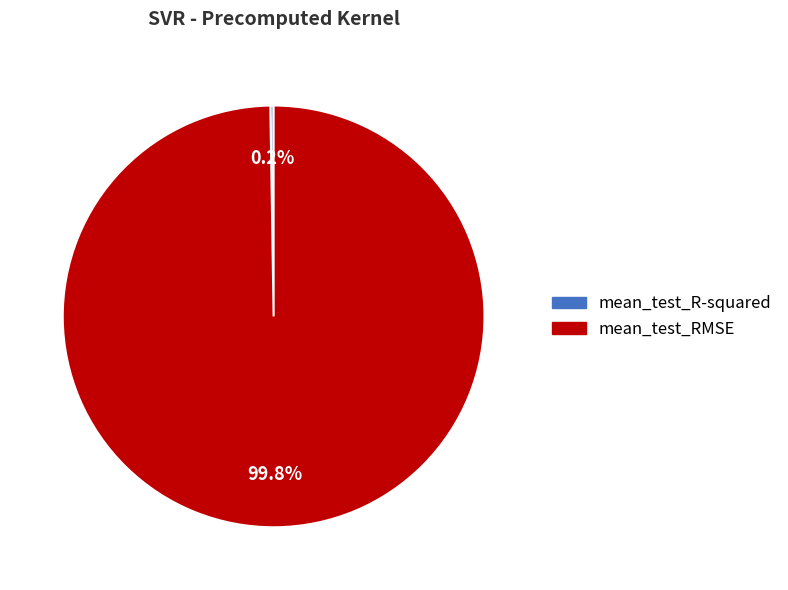

Which slice is the largest?

mean_test_RMSE